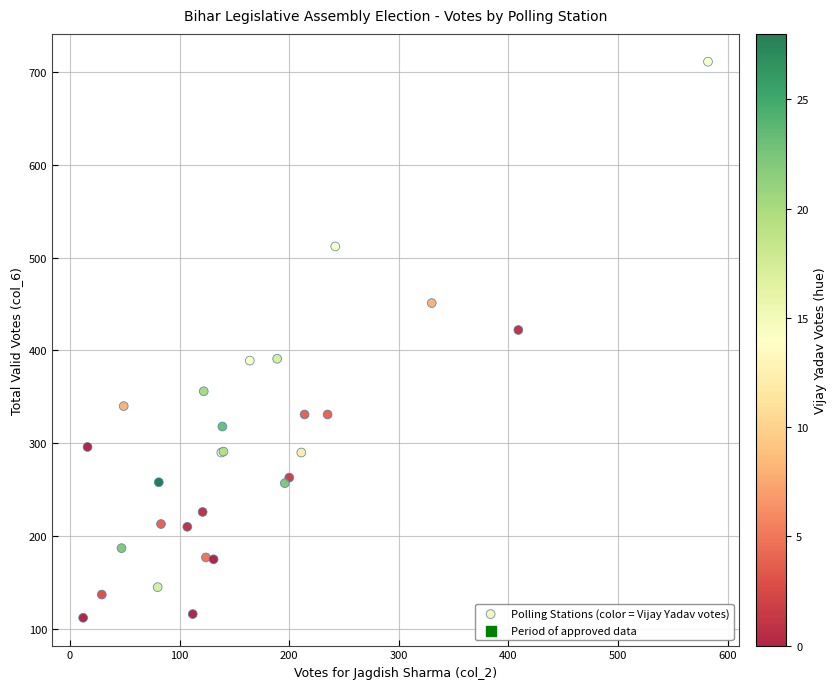

What Y value in the scatter plot is closest to 411?

422